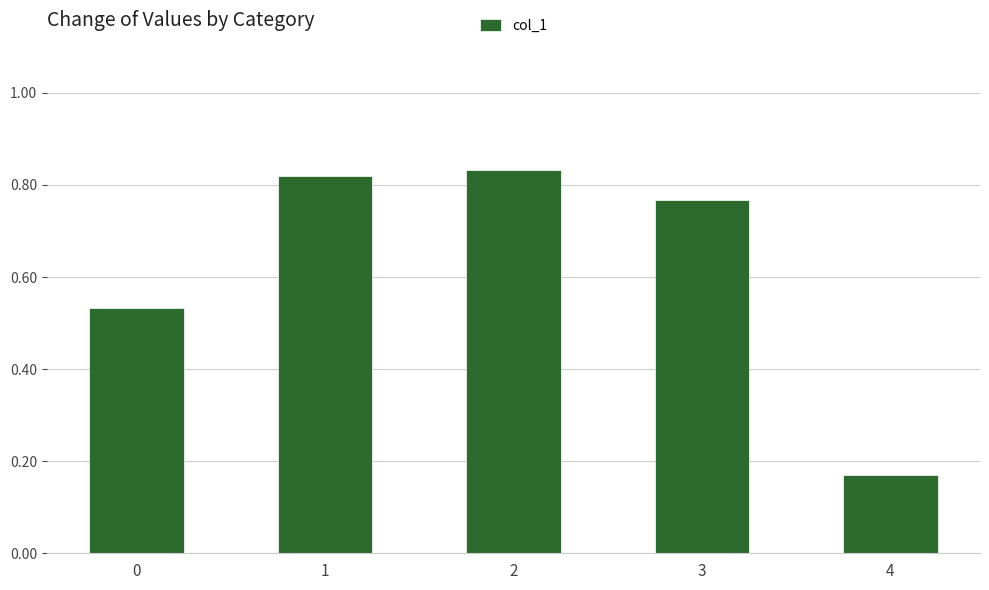

Does the chart contain stacked bars?

No